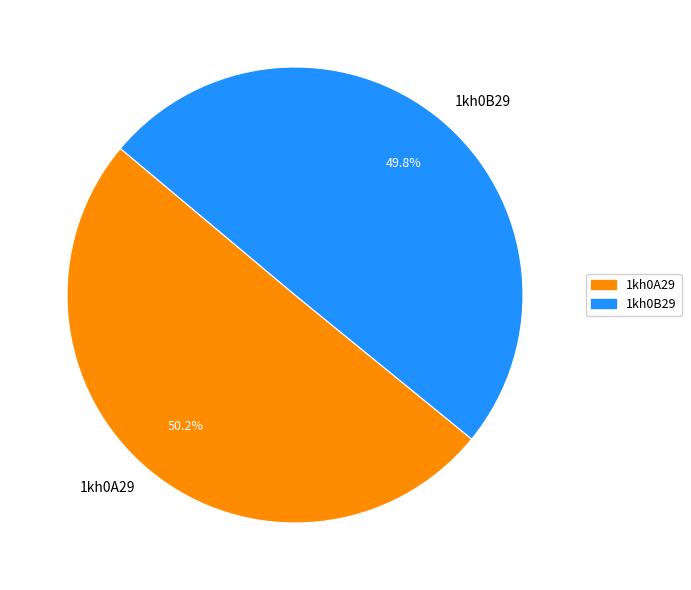

What is the ratio of the value at 1kh0A29 to the value at 1kh0B29?

1.0